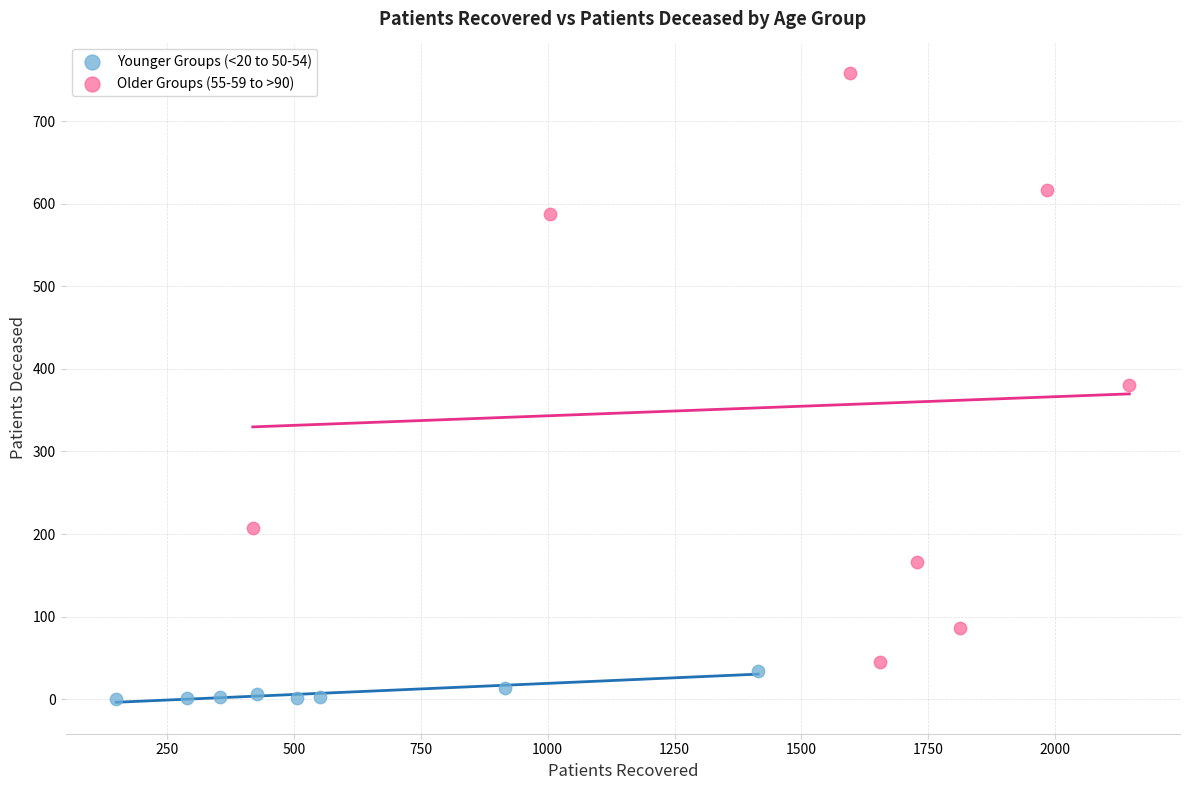

What are all the series names shown in the legend?

Younger Groups (<20 to 50-54), Older Groups (55-59 to >90)